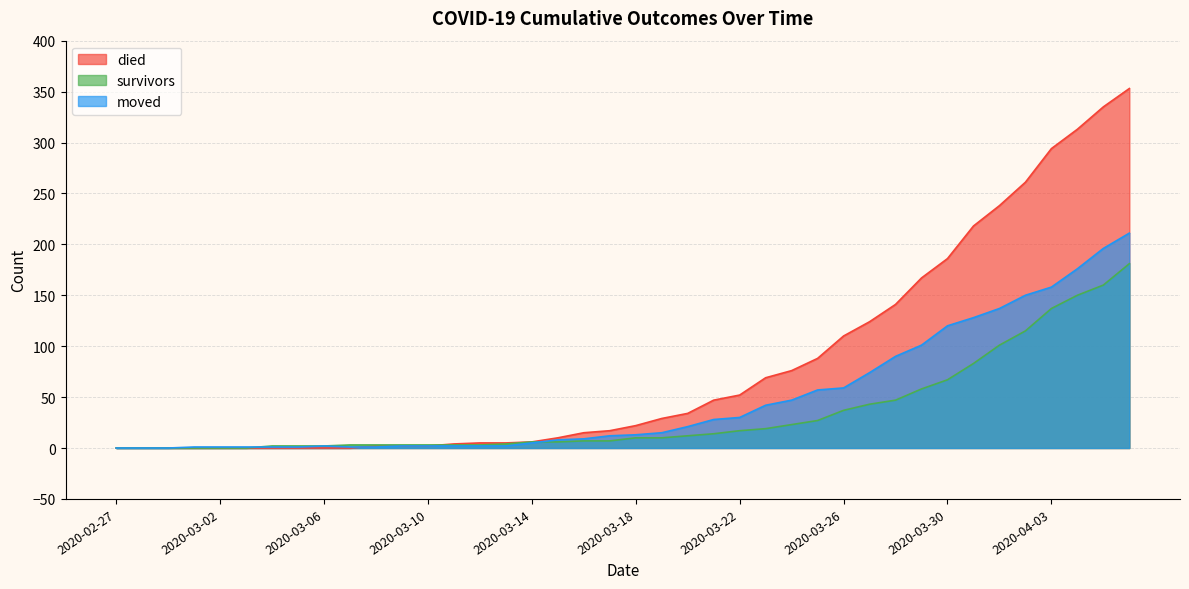

What is the difference between the maximum and second lowest values in the moved series?

211